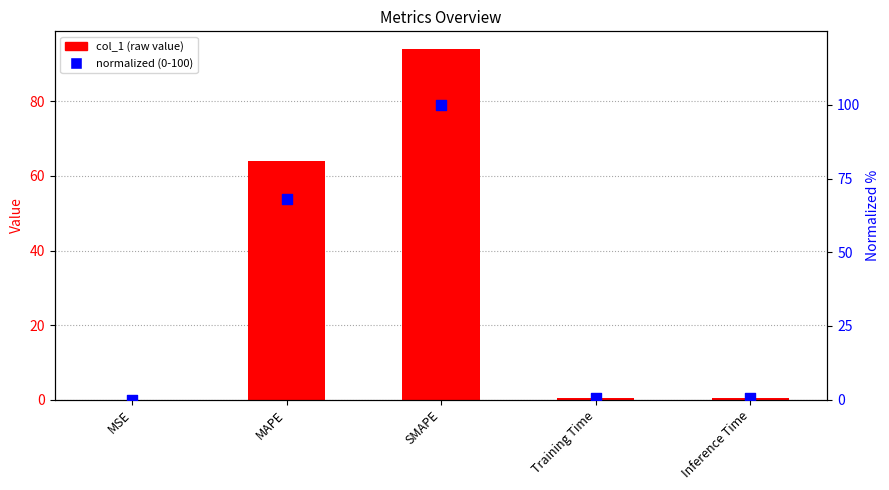

Which series has the largest total across all categories?

normalized (0-100)